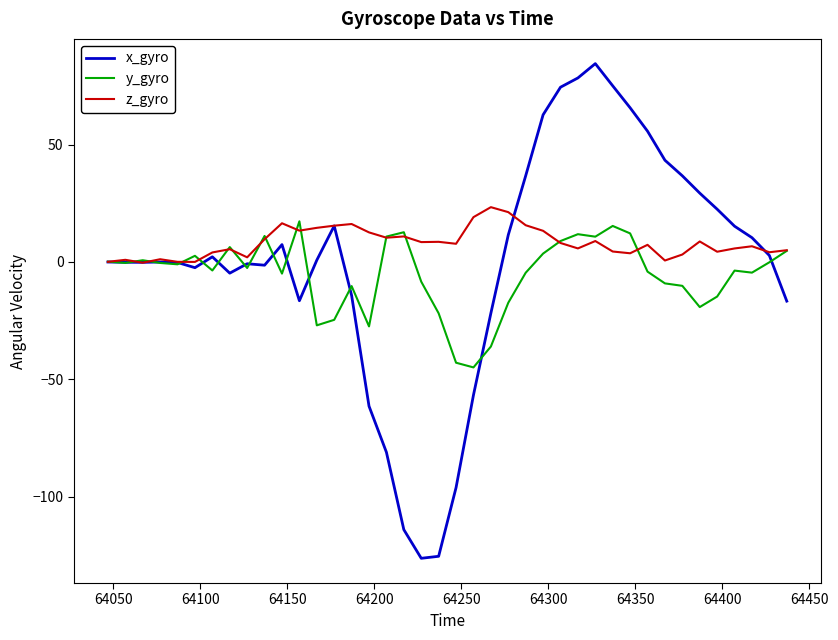

What is the highest value of the y_gyro series?

17.3